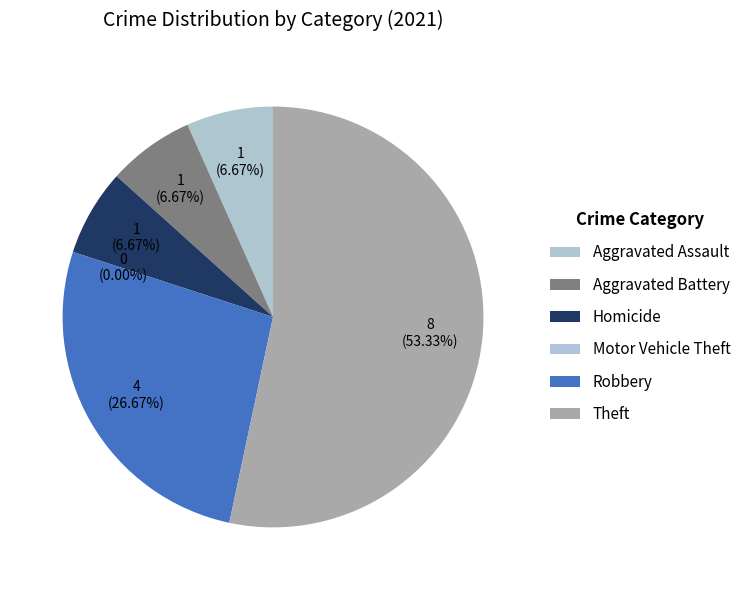

Which category has the biggest portion of the pie?

Theft